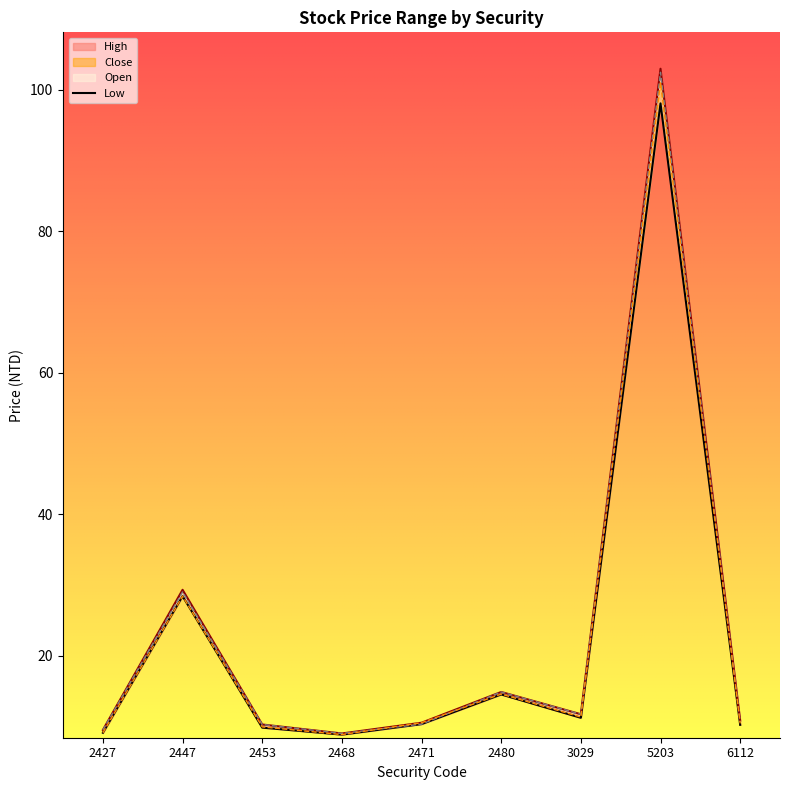

What is the difference between the values at 6112 and 5203?

87.9